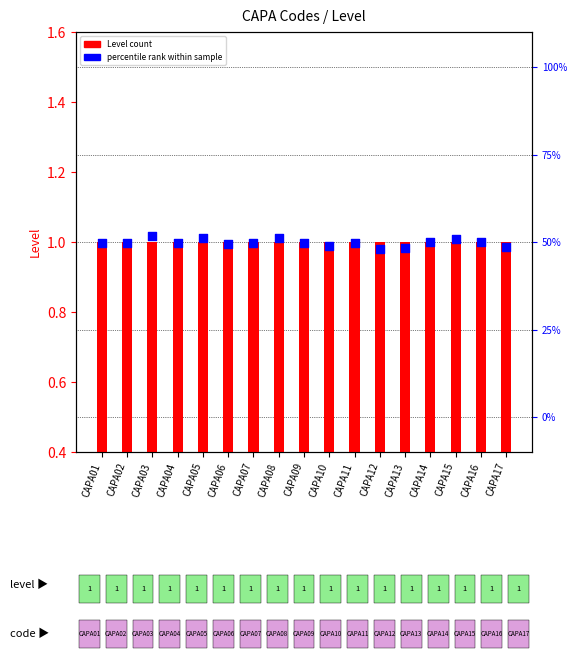

What are all the series names shown in the legend?

Level count, percentile rank within sample